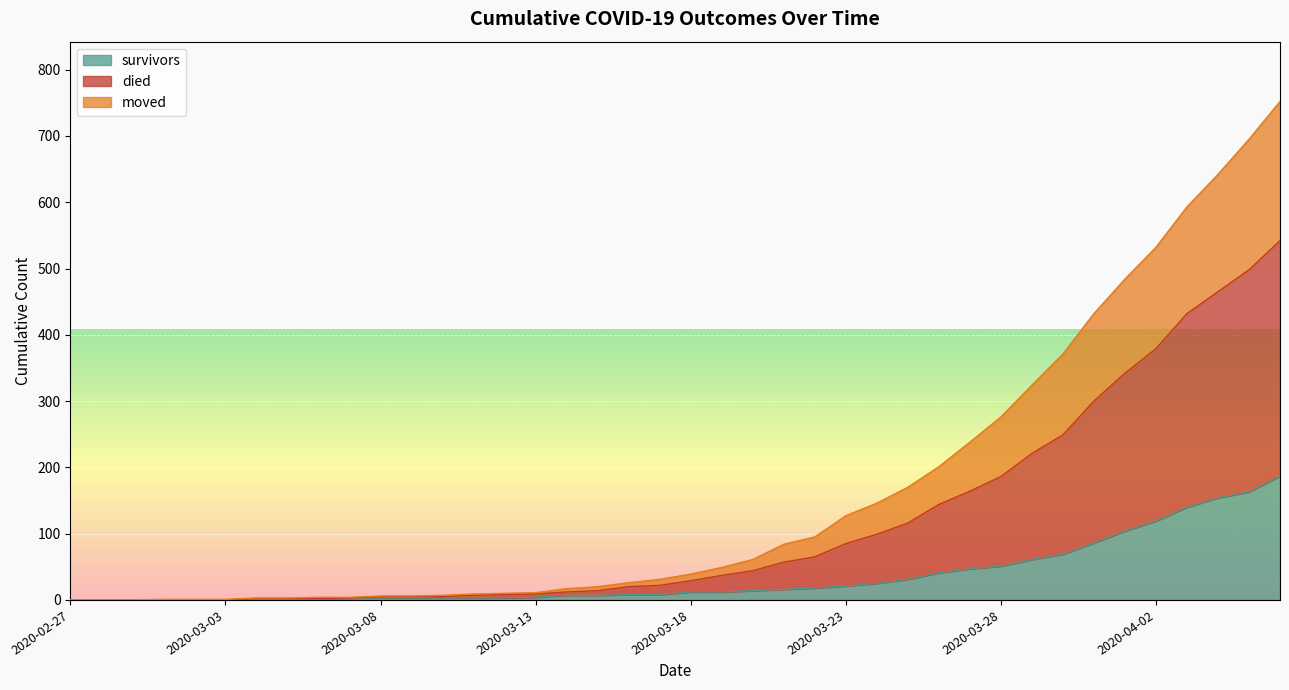

How many data points in survivors are above 12?

18